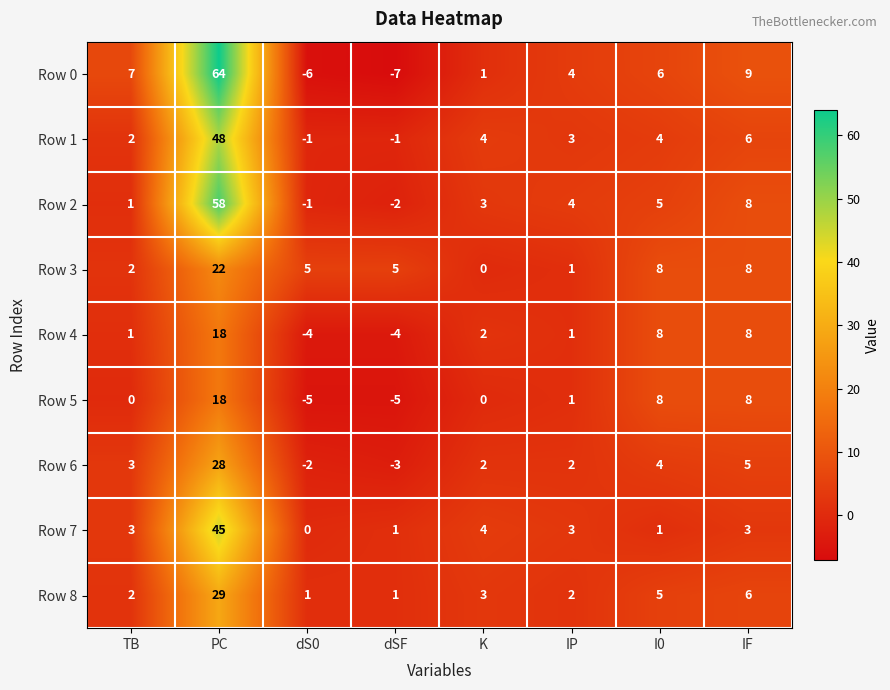

Is it true that Row 1 equals 48 at PC?

True